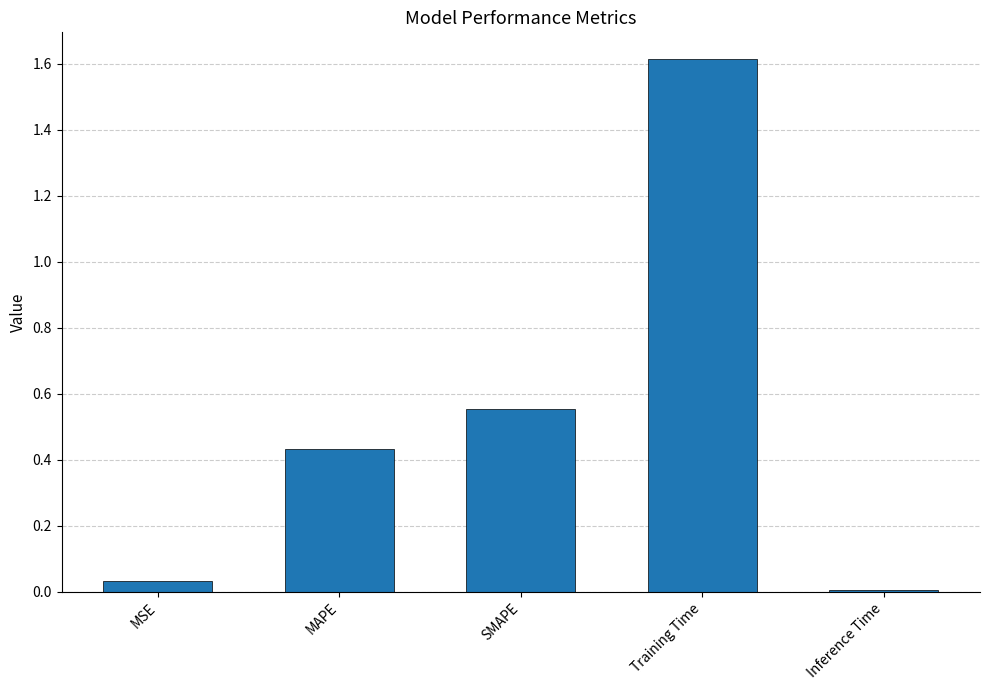

How many bars are there in total?

5